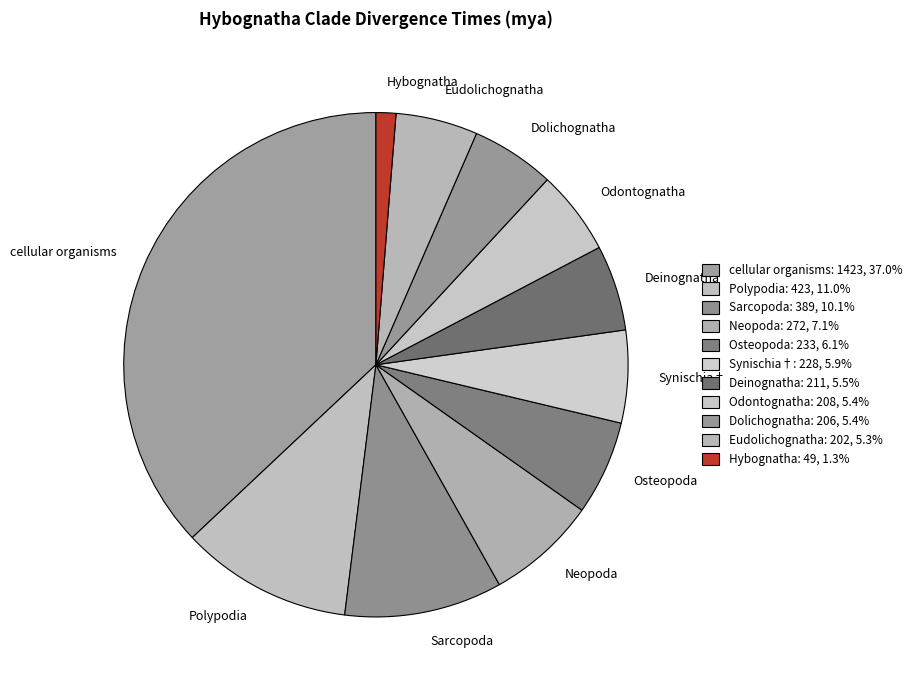

What is the largest slice in the pie chart?

cellular organisms